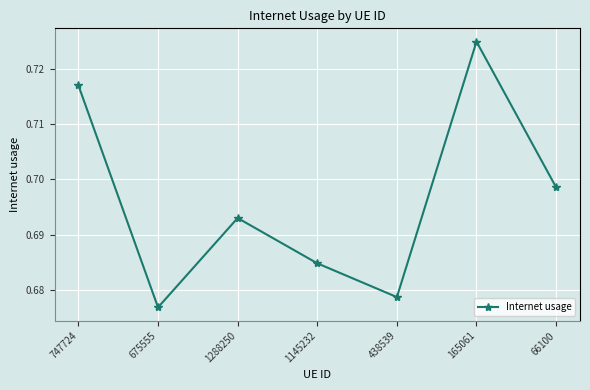

Which has a higher value, 66100 or 438539?

66100